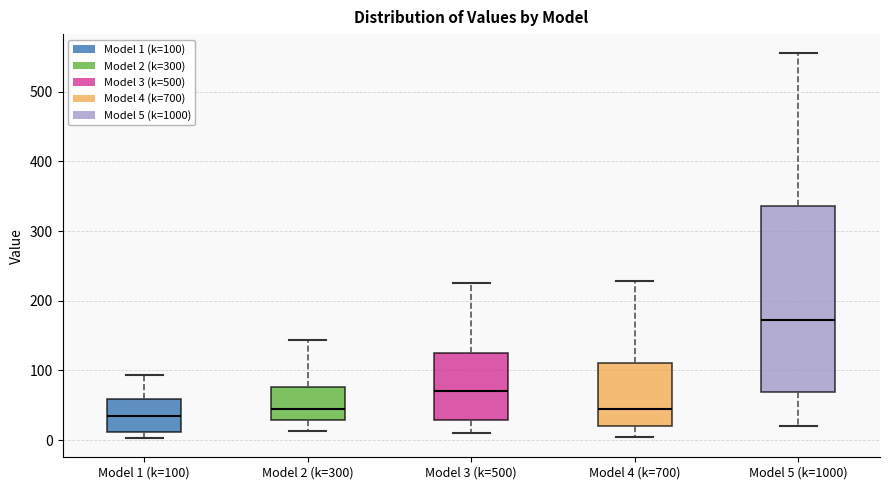

Reading left to right, read every box against the y-axis: the position of its median line, the range the box covers, and the ends of its whiskers. The values are not printed on the chart, so give them approximately, as read against the axis.

Model 1 (k=100): median 30, box 10 to 60, whiskers 0 to 90
Model 2 (k=300): median 50, box 30 to 80, whiskers 10 to 140
Model 3 (k=500): median 70, box 30 to 130, whiskers 10 to 230
Model 4 (k=700): median 50, box 20 to 110, whiskers 10 to 230
Model 5 (k=1000): median 170, box 70 to 340, whiskers 20 to 560